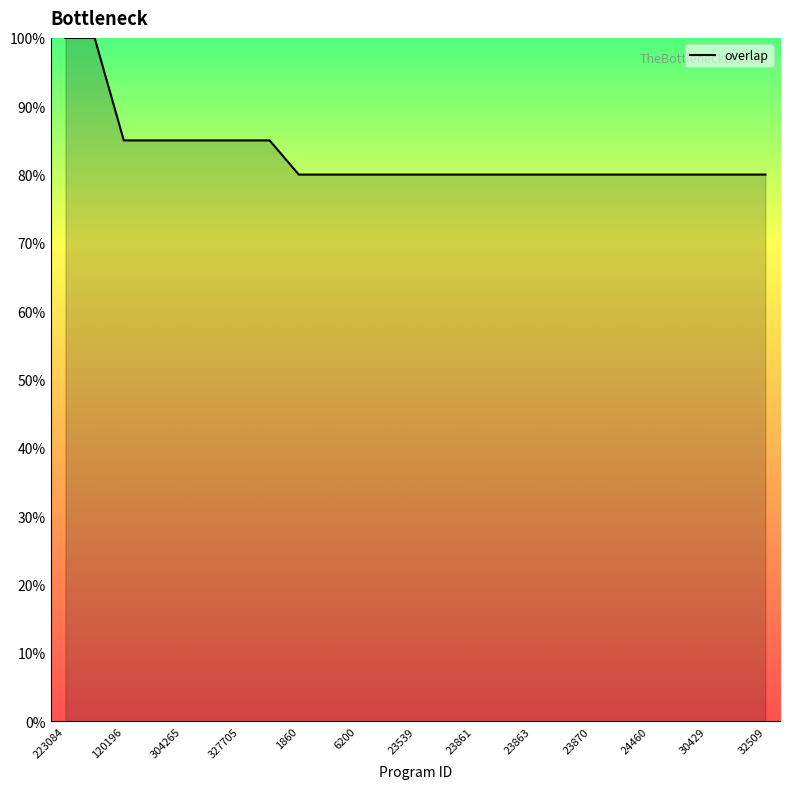

What is the smallest value displayed?

80